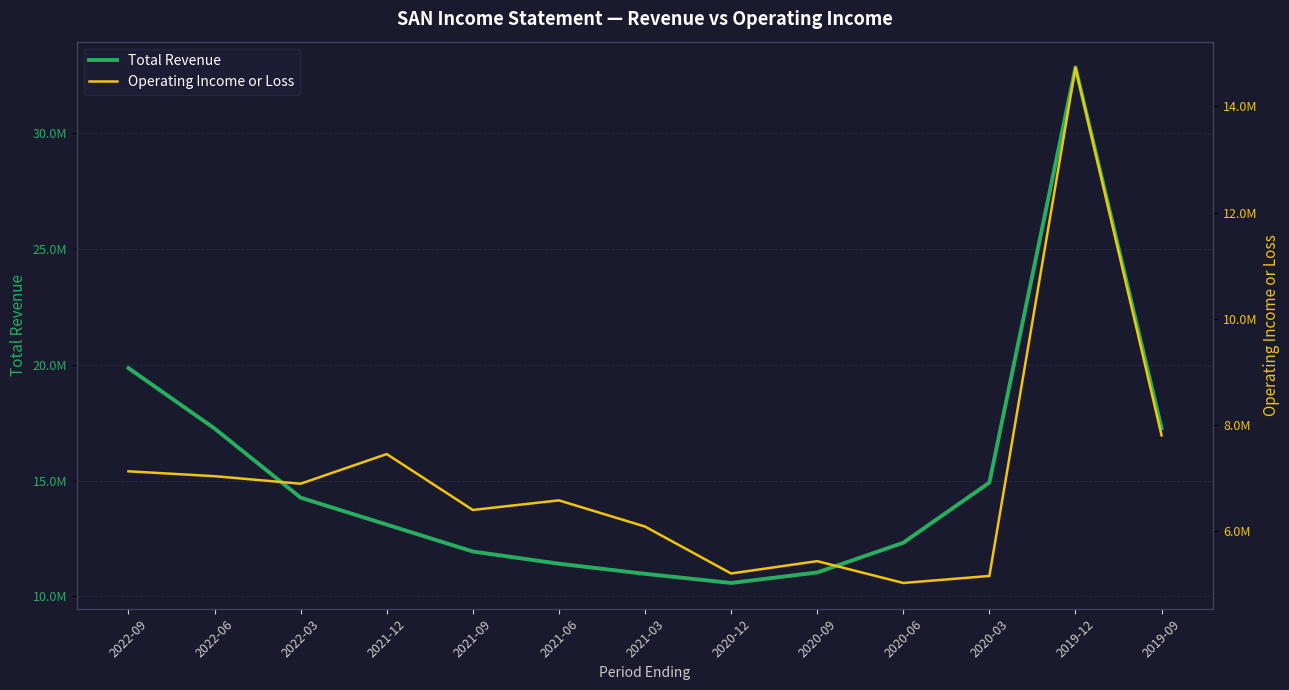

At which label is Total Revenue closest to 21702650?

2022-09